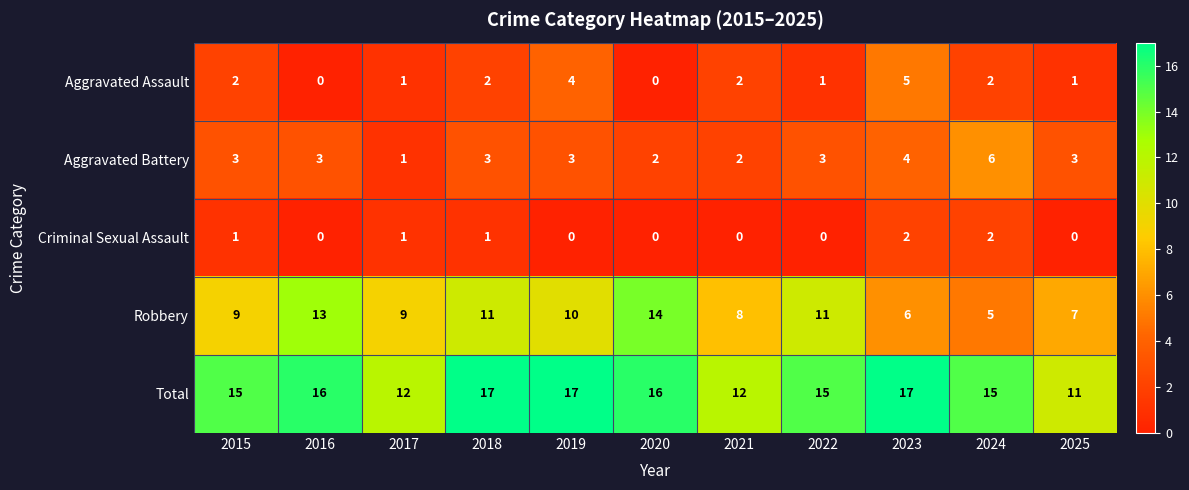

Is it true that Aggravated Battery equals 2 at 2023?

False